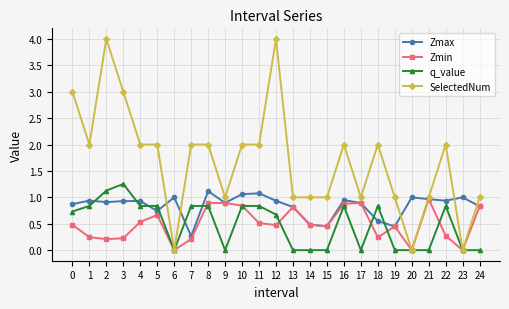

What is the value of the SelectedNum point at the 6th from the left?

2.0